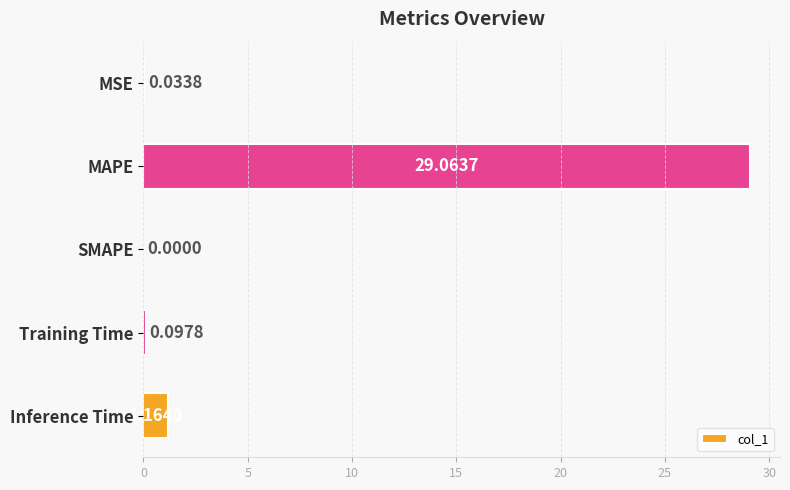

At which label is the value closest to 14?

Inference Time